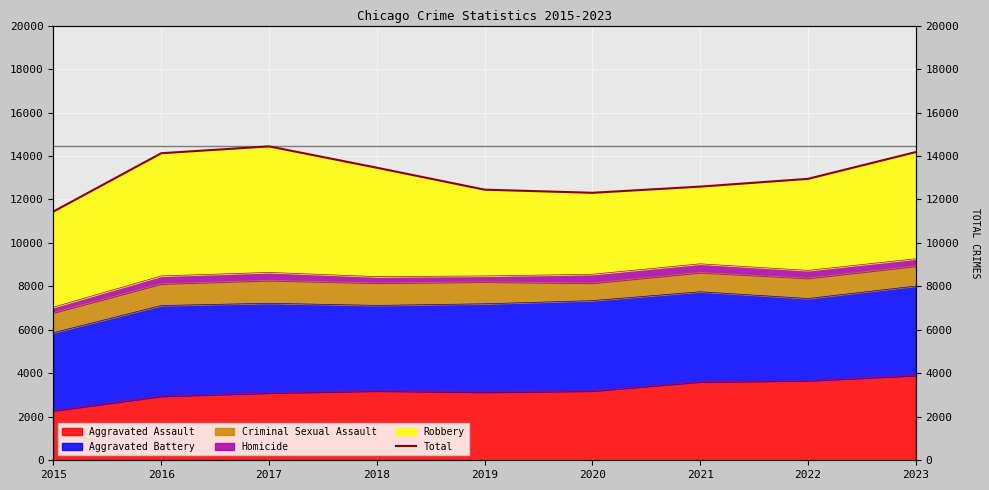

The value at 2022 is 12947. True or false?

True